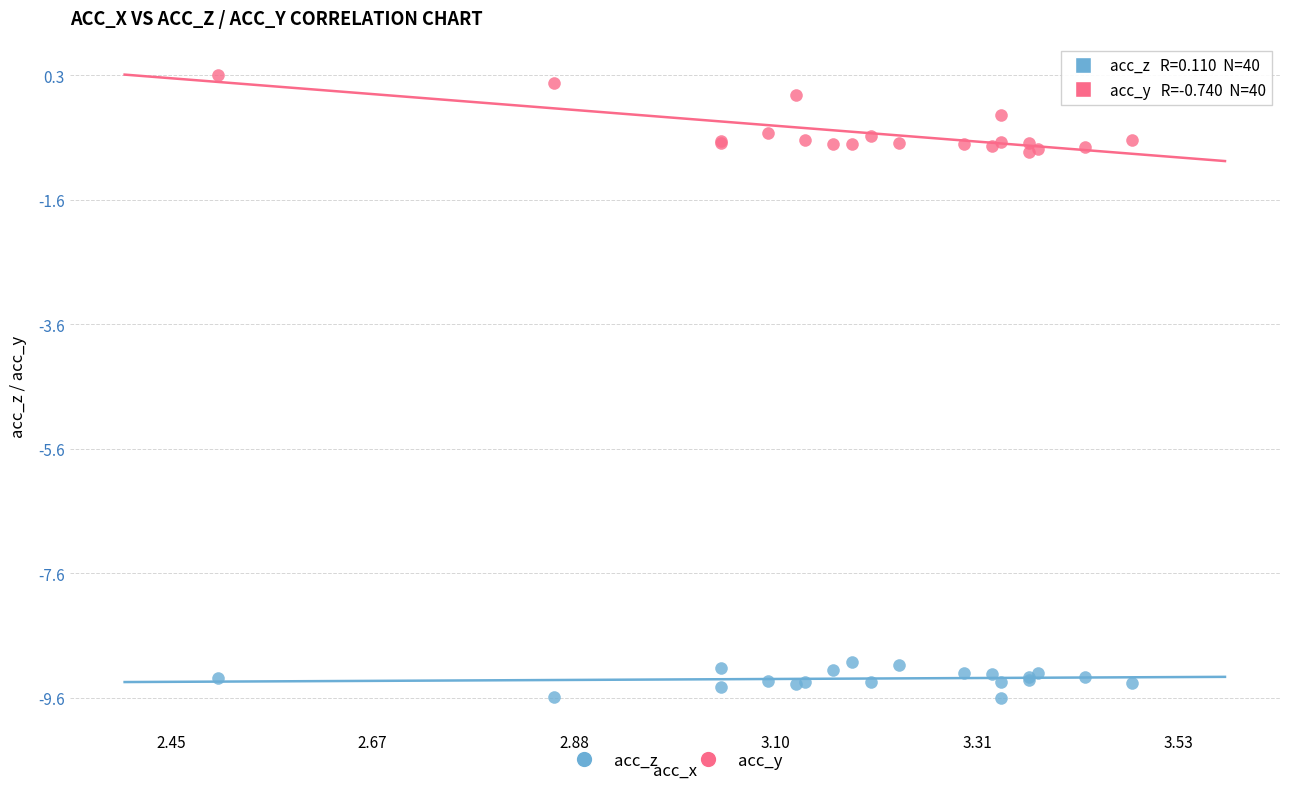

What are all the series names shown in the legend?

acc_z, acc_y